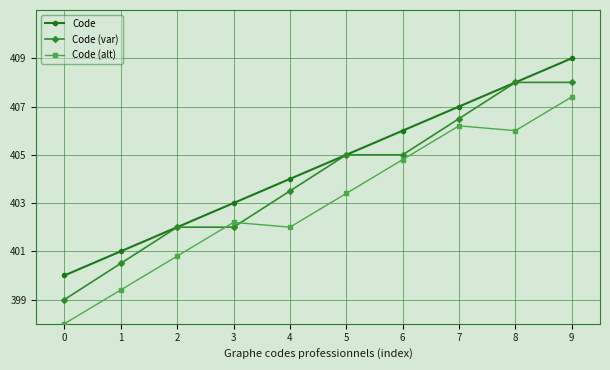

What is the difference between the highest and lowest values at 2?

1.2